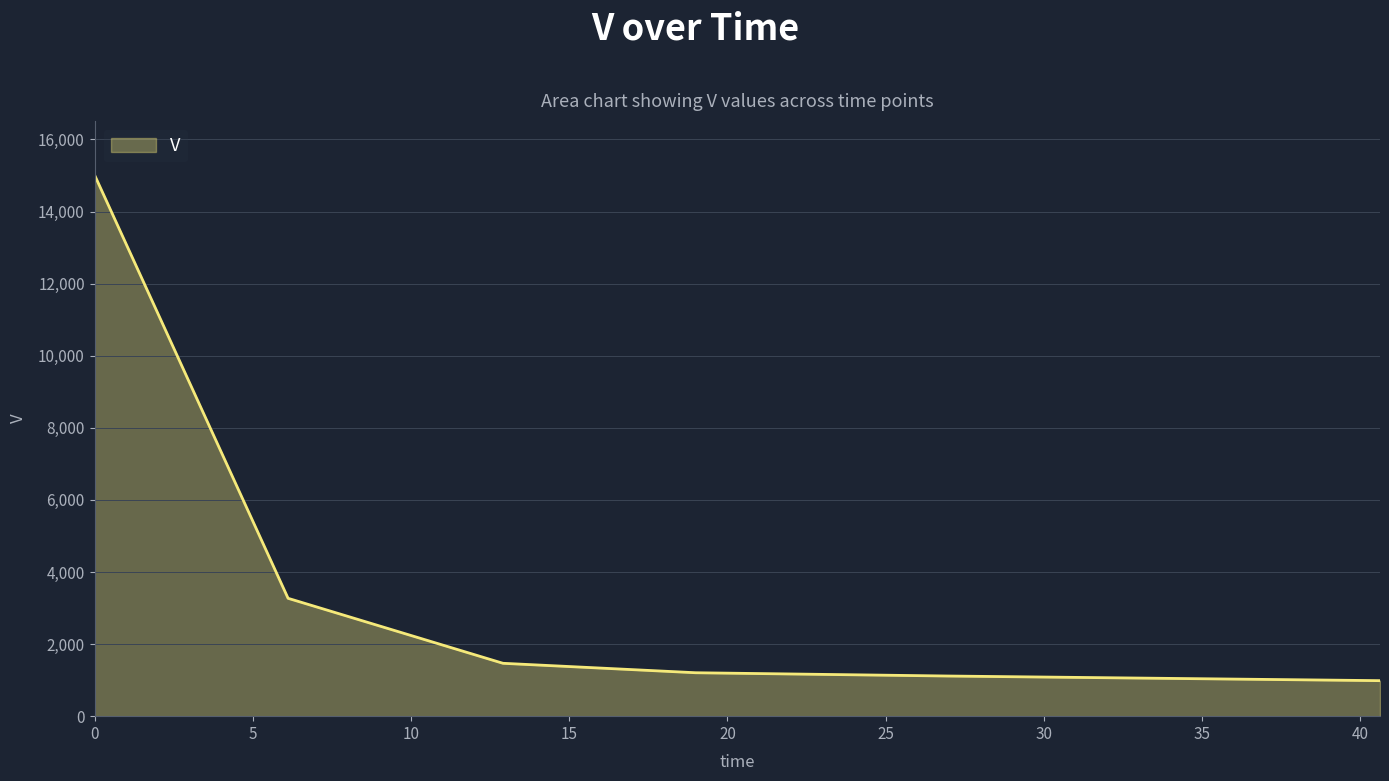

What is the average value?

3842.3